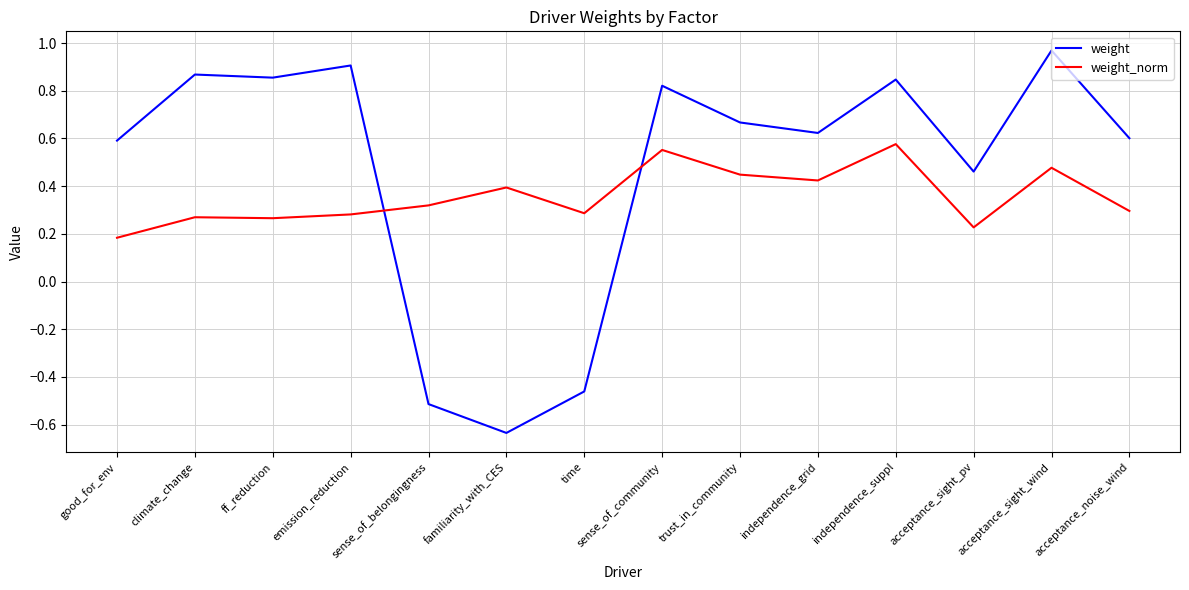

At which label does weight reach its peak?

acceptance_sight_wind